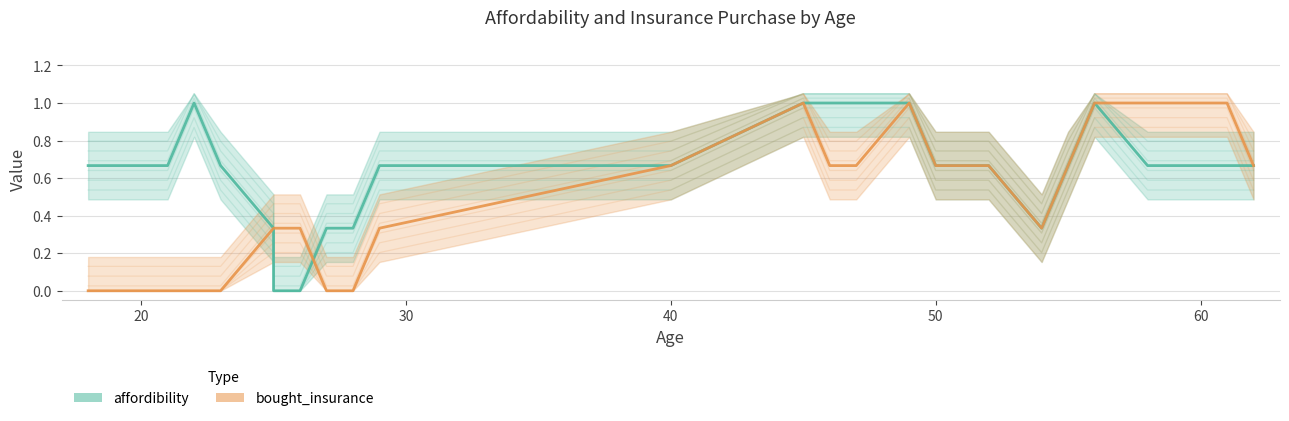

What are all the series names shown in the legend?

affordibility, bought_insurance